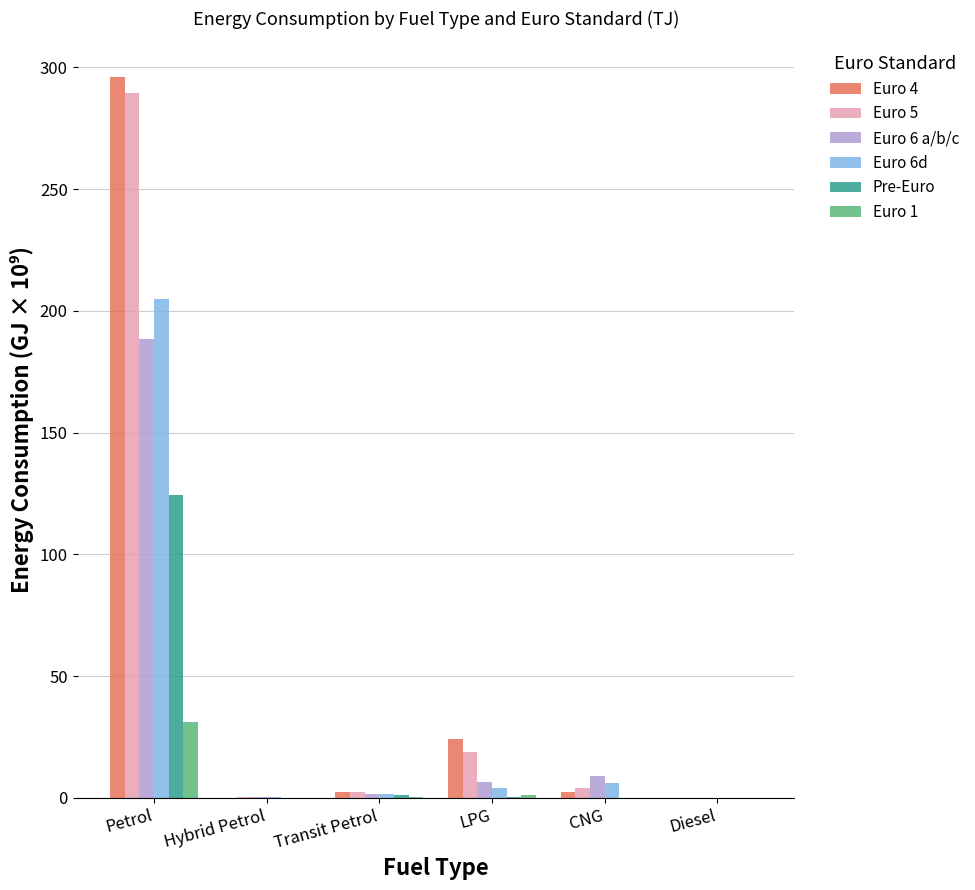

Which series changed the most between Hybrid Petrol and LPG?

Euro 4